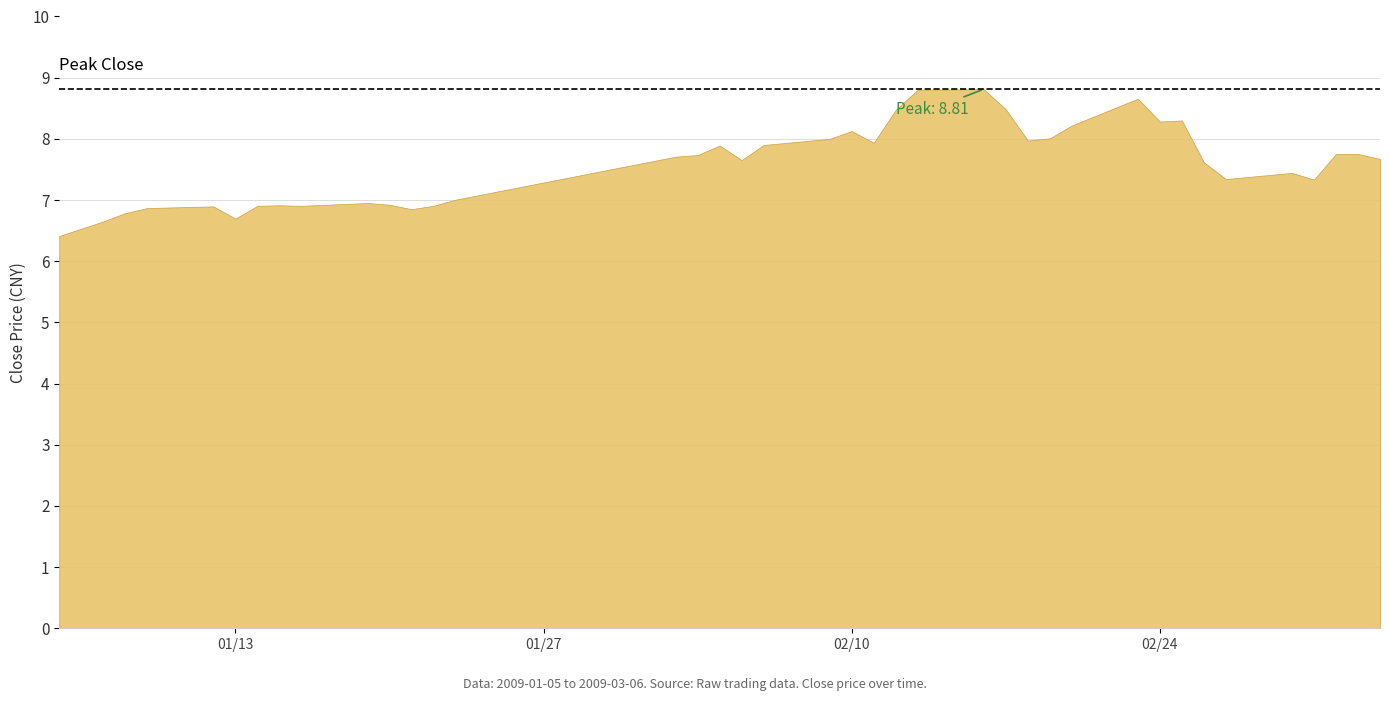

Is it true that the value at 31 is 8.3?

True